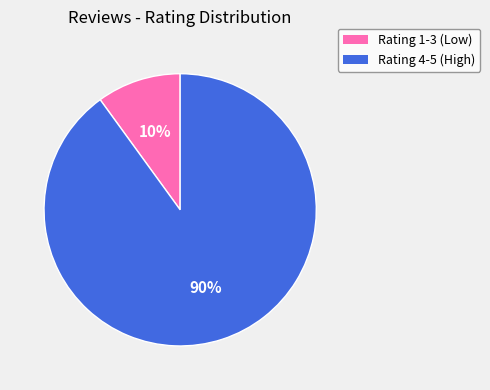

To the nearest percent, what is the average slice percentage?

50%